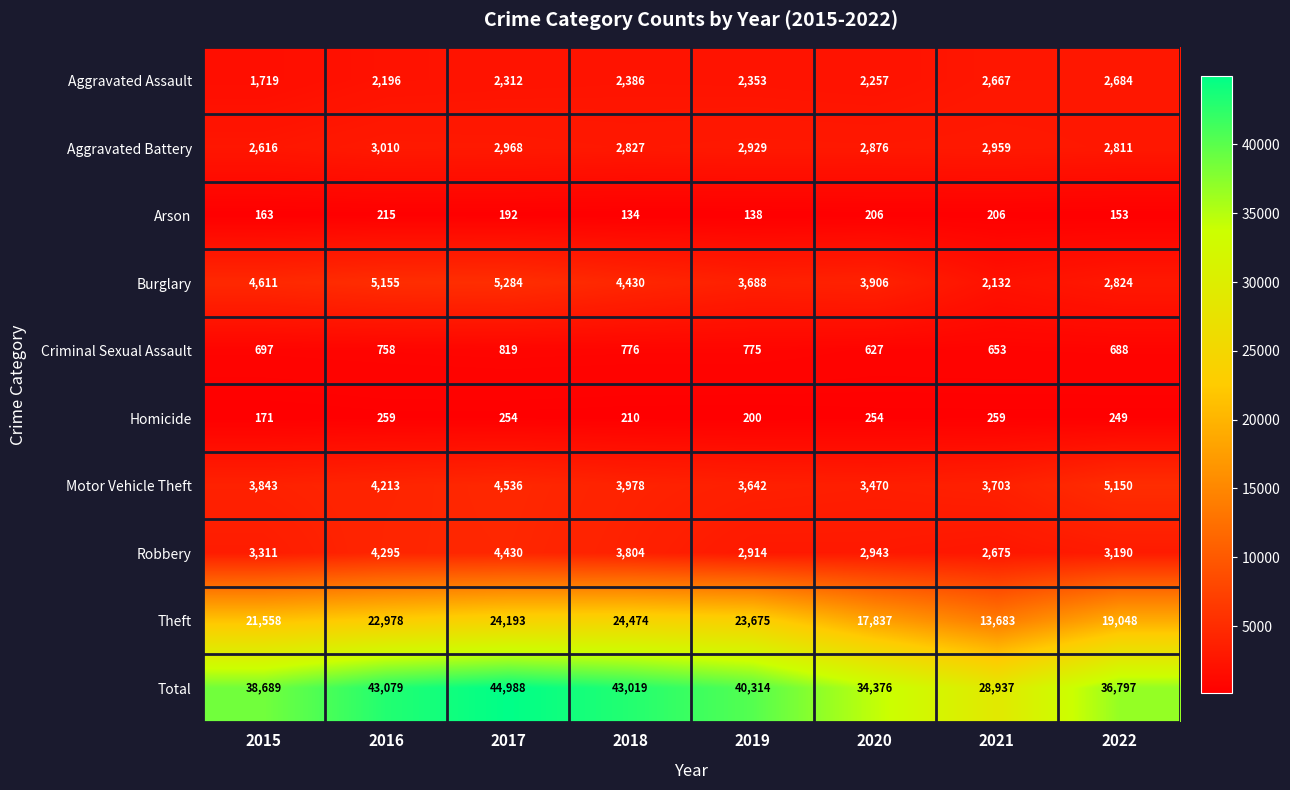

Between 2015 and 2020, which series saw the biggest shift?

Total